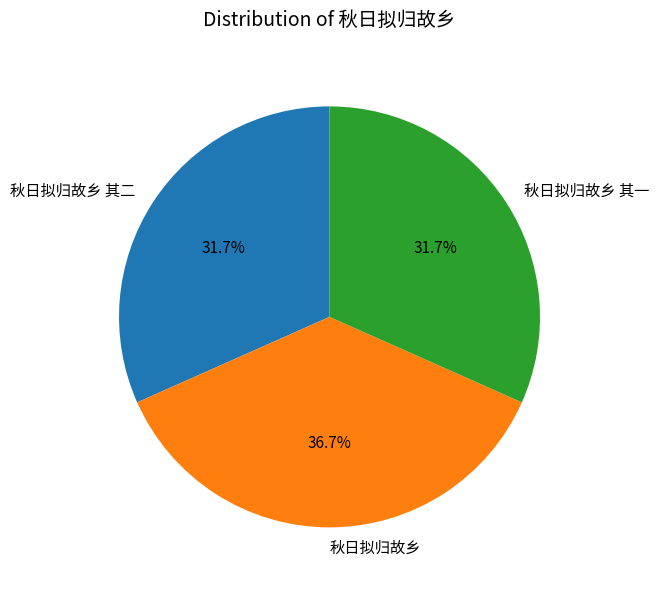

How many segments does this pie chart have?

3